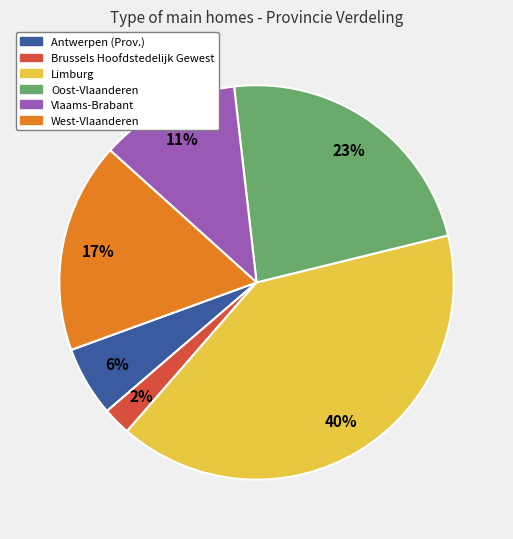

Which has a higher value, Oost-Vlaanderen or Antwerpen (Prov.)?

Oost-Vlaanderen